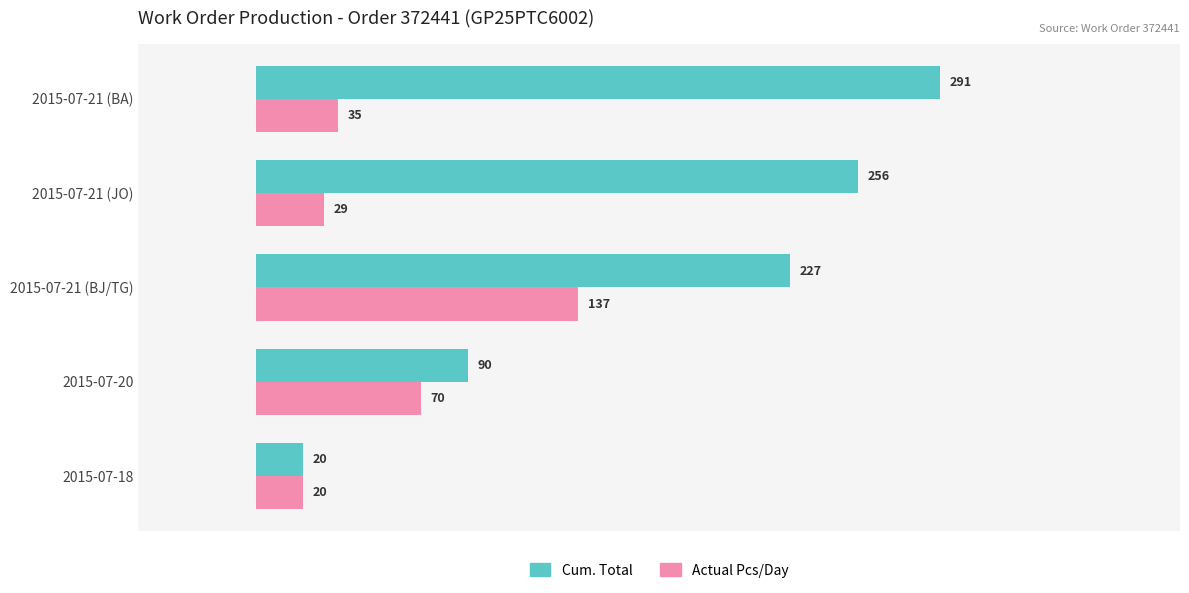

The Cum. Total series shows 5 at 2015-07-18. True or false?

False